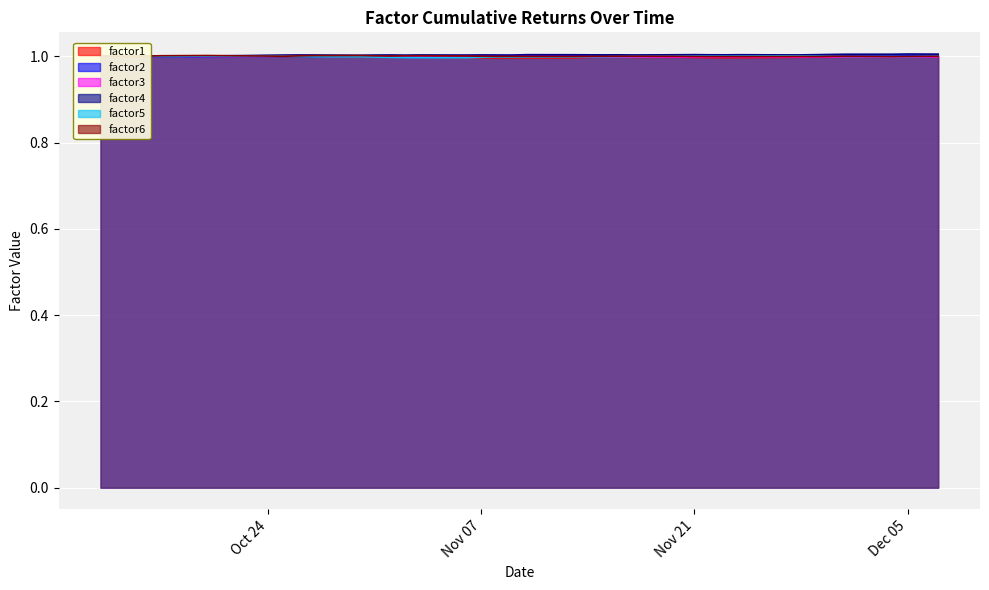

Rank the series at 2017-11-01 from highest to lowest value.

factor4, factor2, factor3, factor6, factor1, factor5